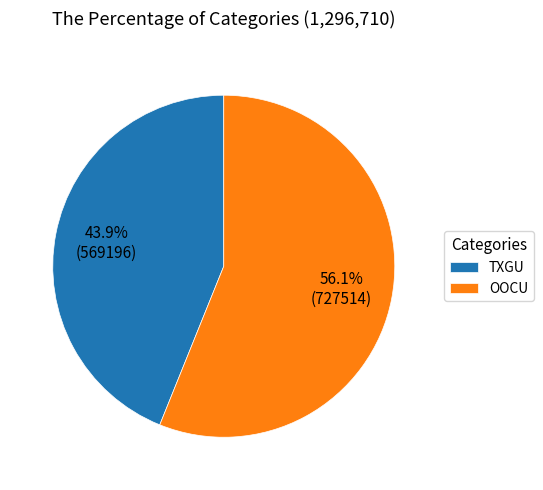

To the nearest percent, what percentage of the pie is OOCU?

56%